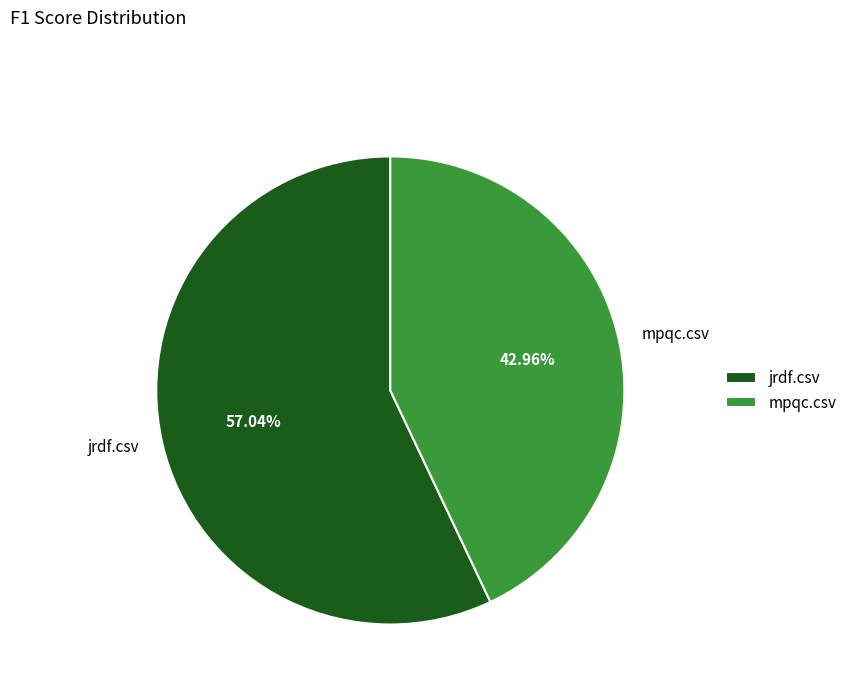

What percentage do jrdf.csv and mpqc.csv together represent?

100.0%